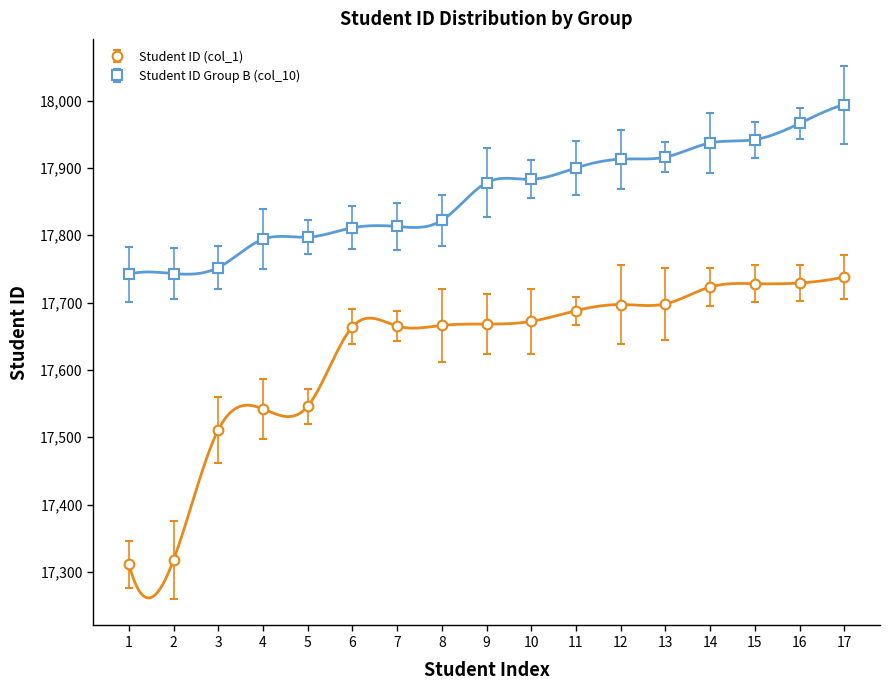

At how many categories does at least one series exceed 17750?

15